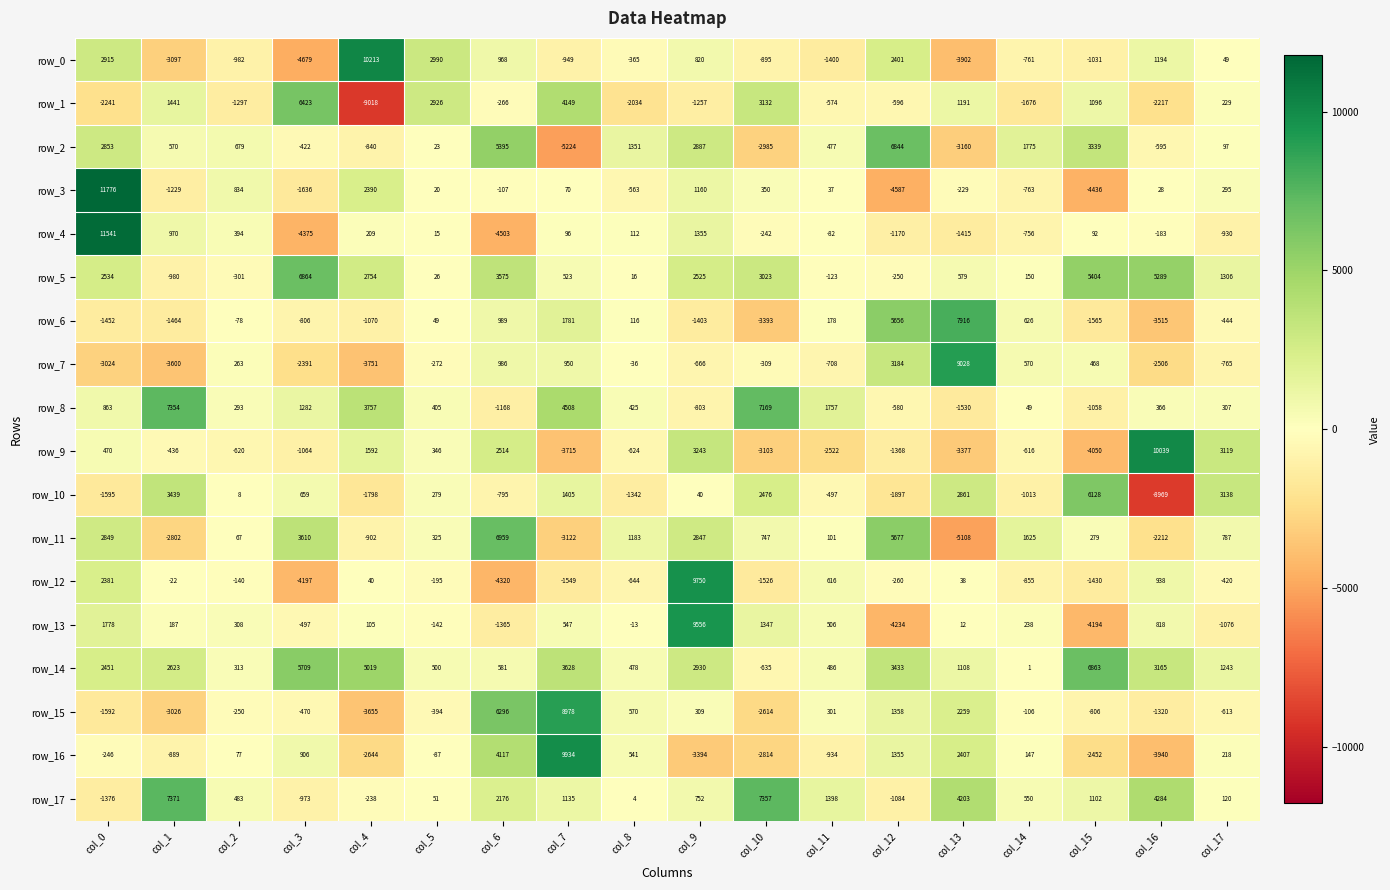

Which series changed the most between col_2 and col_4?

row_0